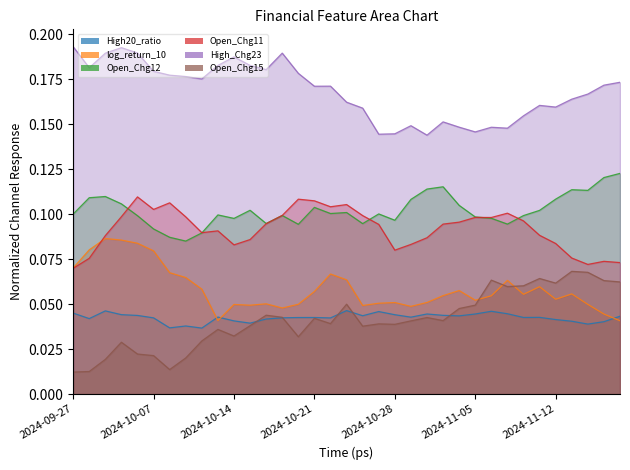

What is the sum of all High_Chg23 values?

5.9